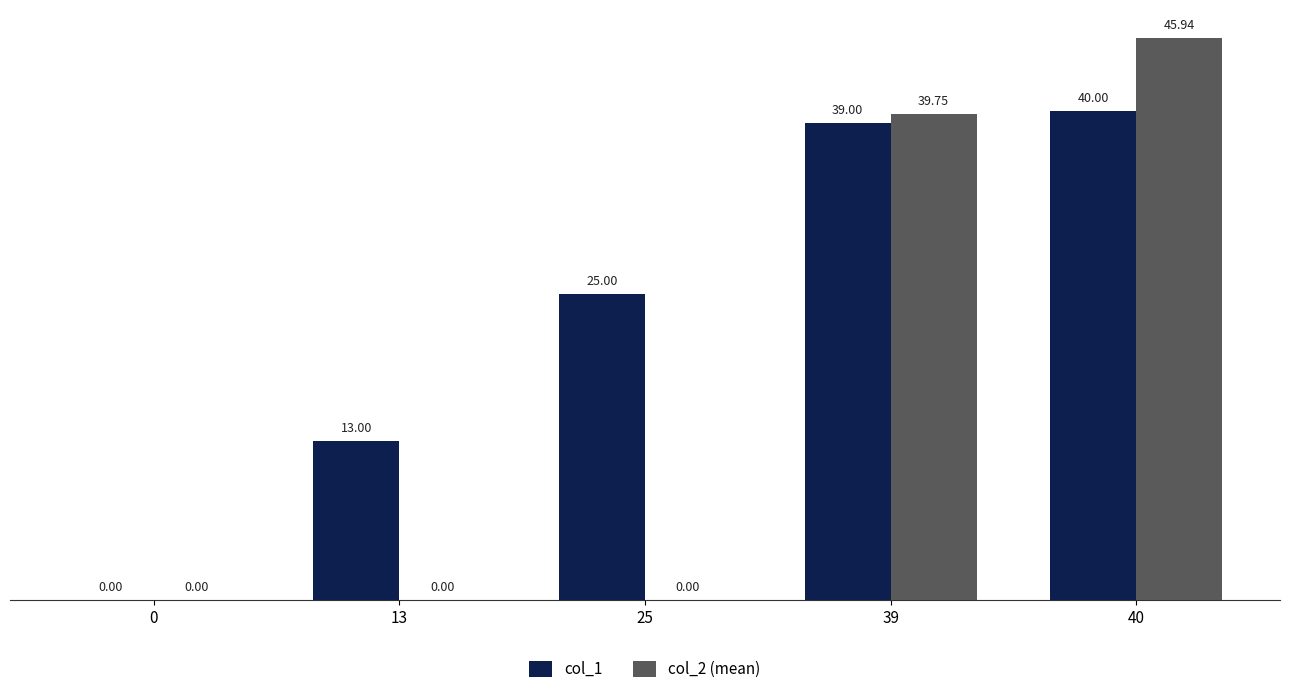

Which series changed the most between 0 and 40?

col_2 (mean)